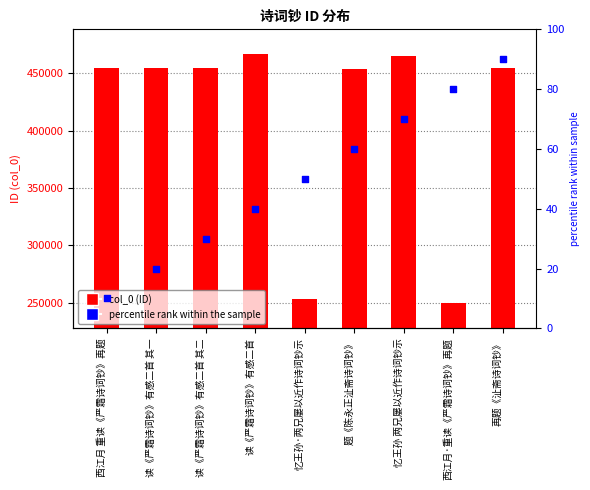

What are all the series names shown in the legend?

col_0, percentile rank within the sample